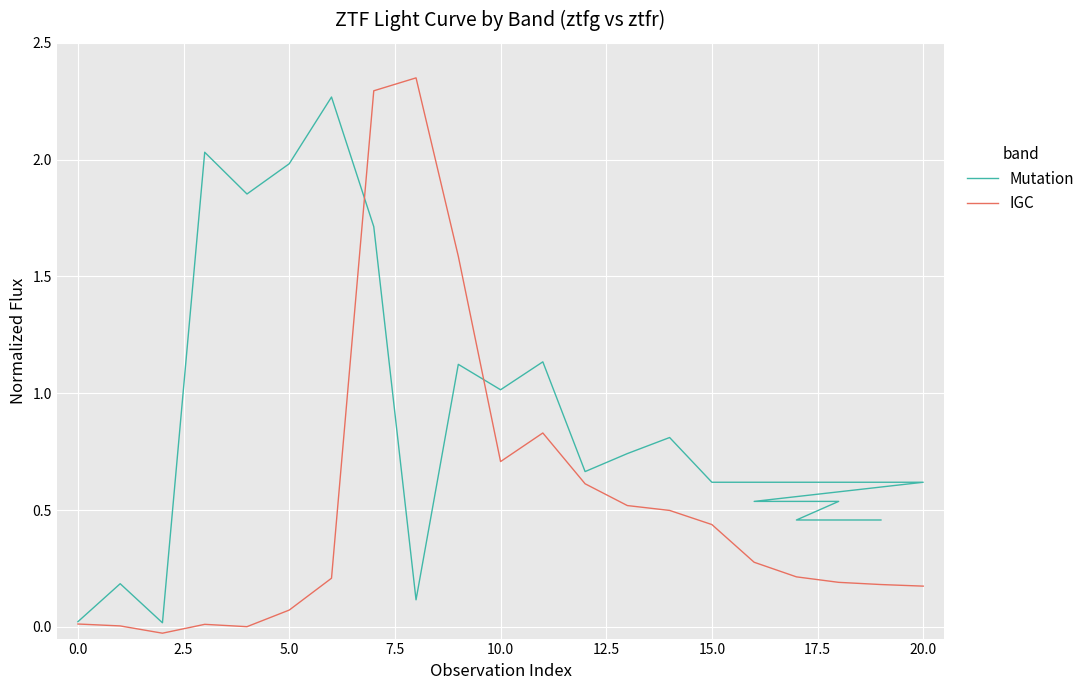

Is the value of Mutation at 22.5 greater than the value of IGC at 12?

Yes